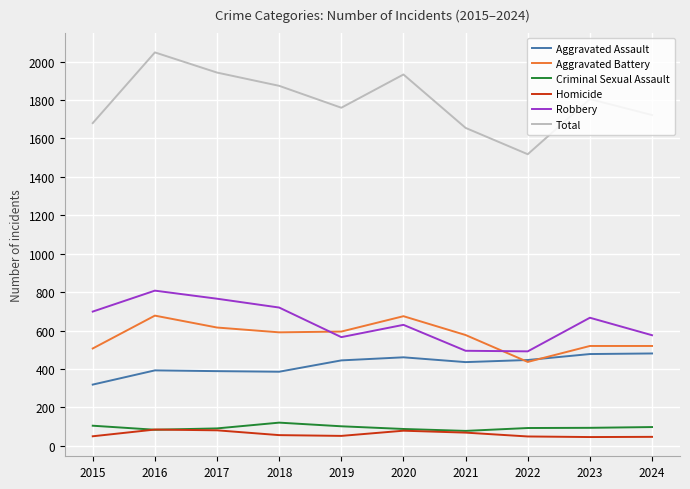

What is the sum of all Homicide values?

614